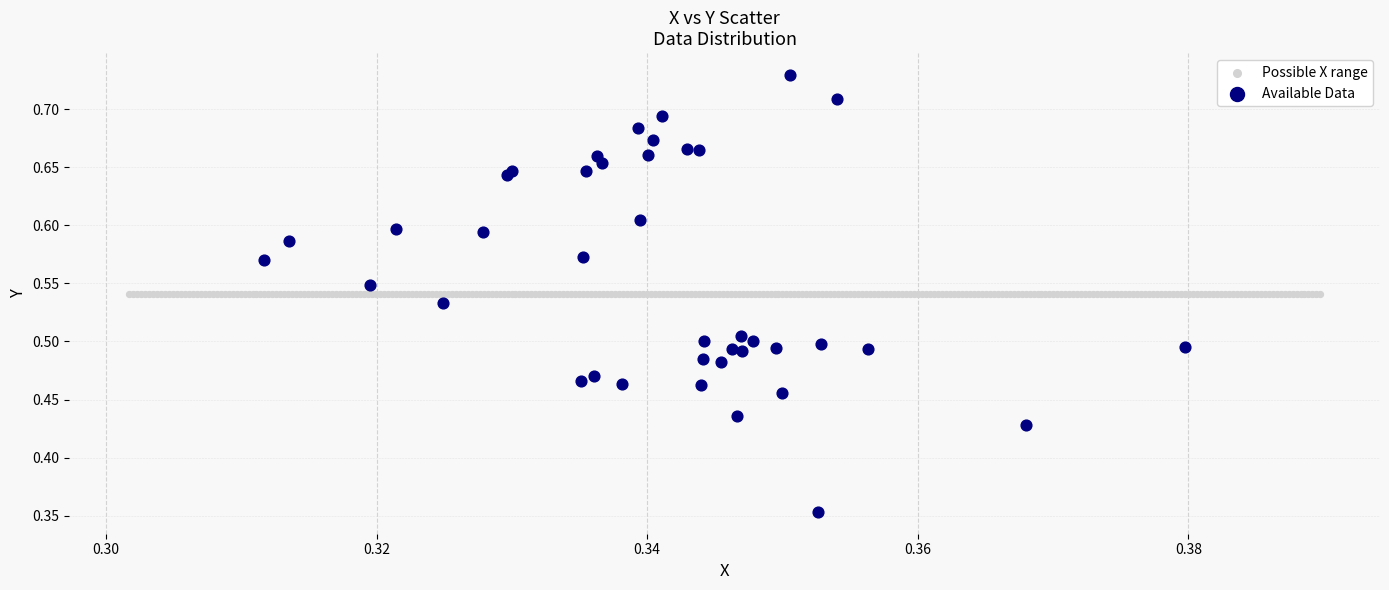

Which series contains the highest Y value?

Available Data